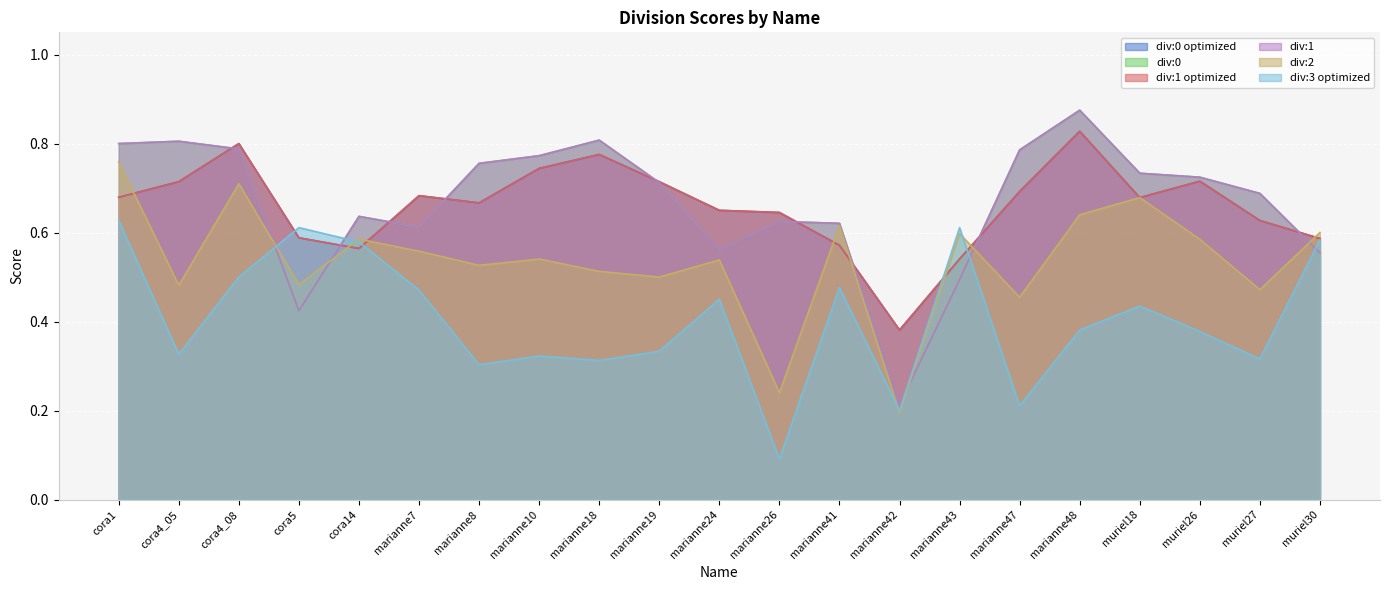

What are all the series names shown in the legend?

div:0 optimized, div:0, div:1 optimized, div:1, div:2, div:3 optimized